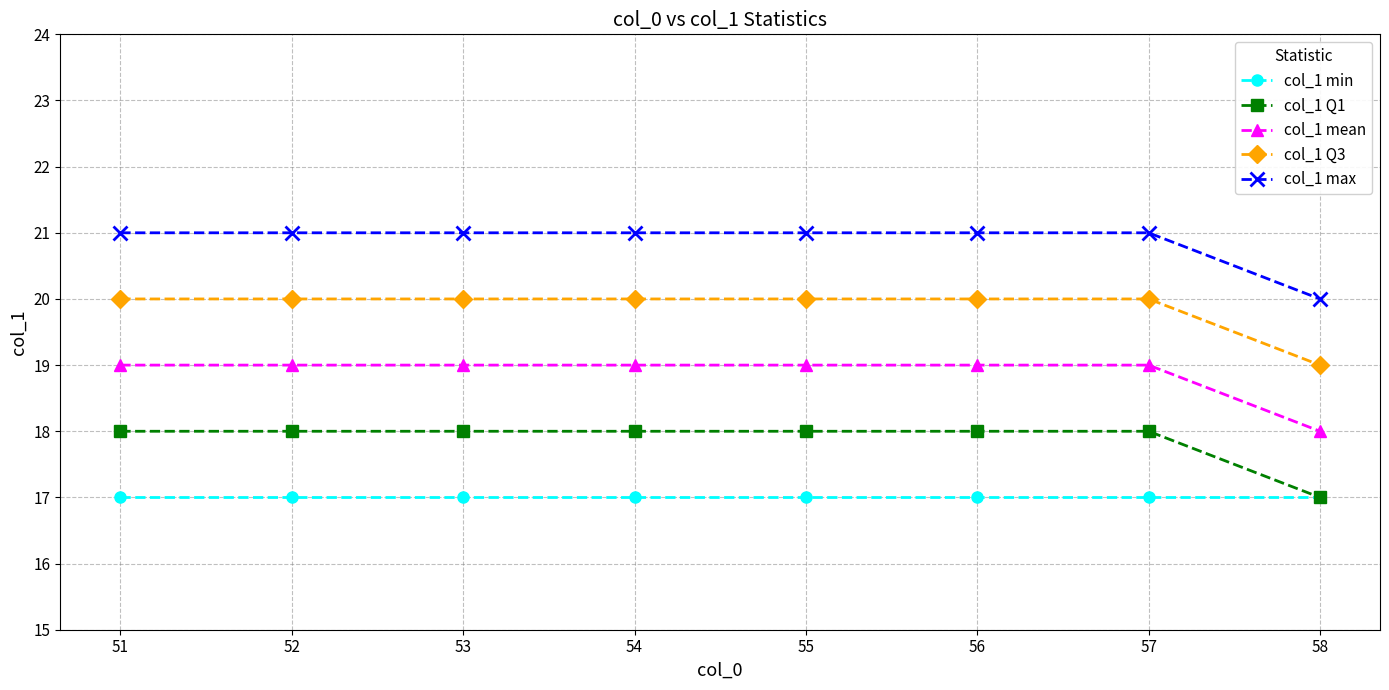

What is the spread (max minus min) of values at 57?

4